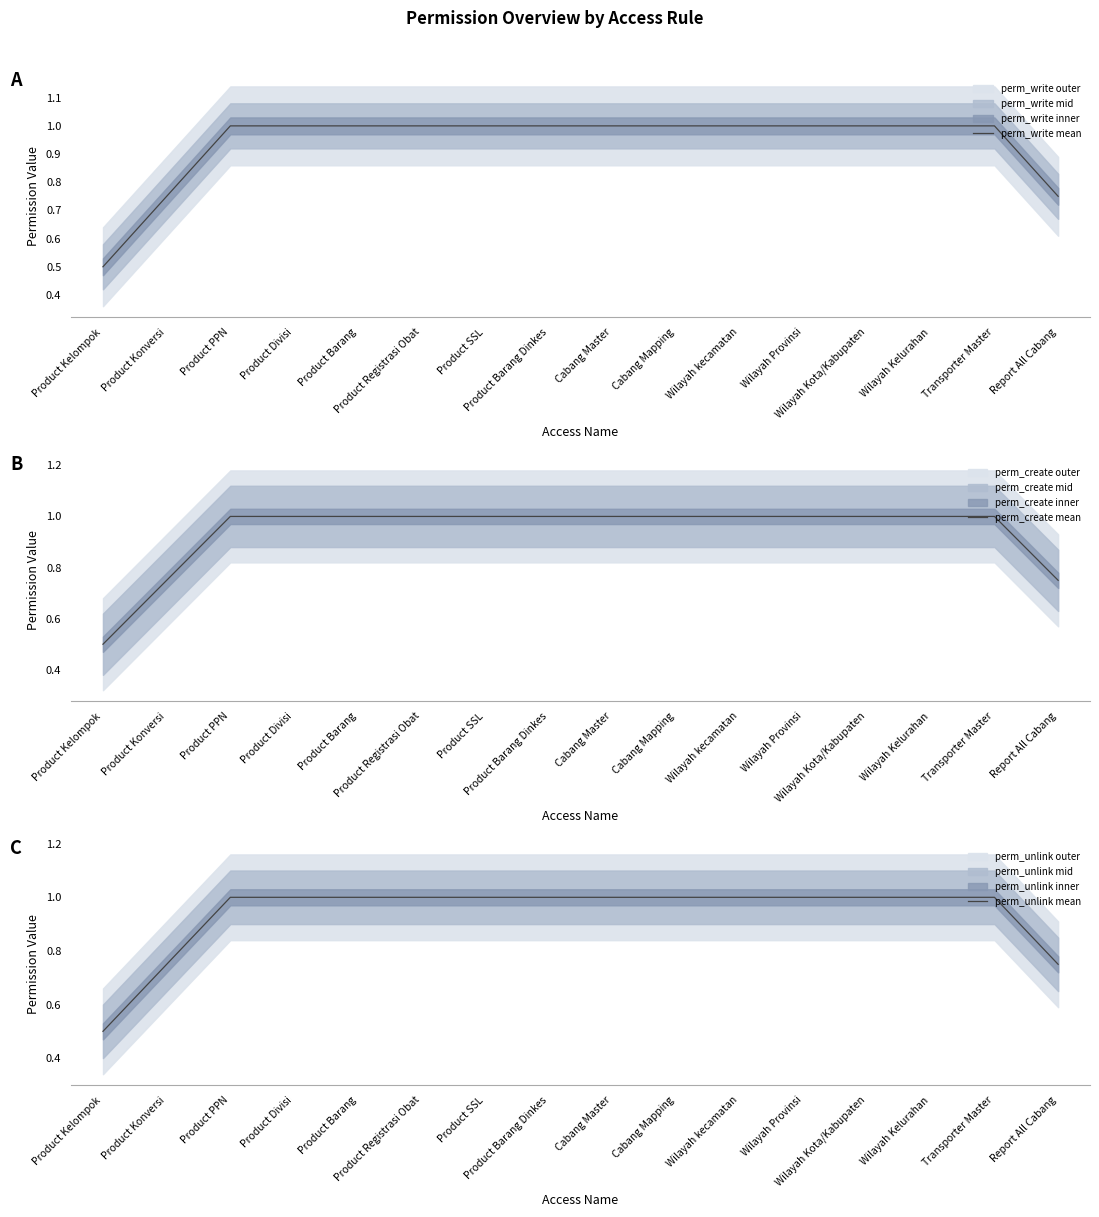

True or false: perm_write mean and perm_unlink mean cross at least once.

False